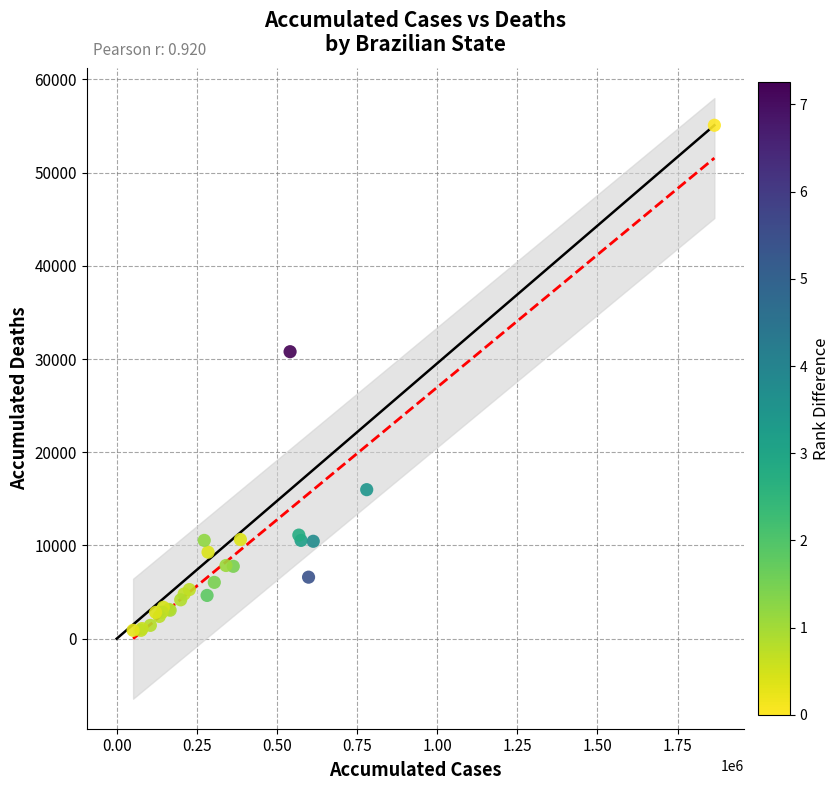

What Y value in the scatter plot is closest to 27991?

30792